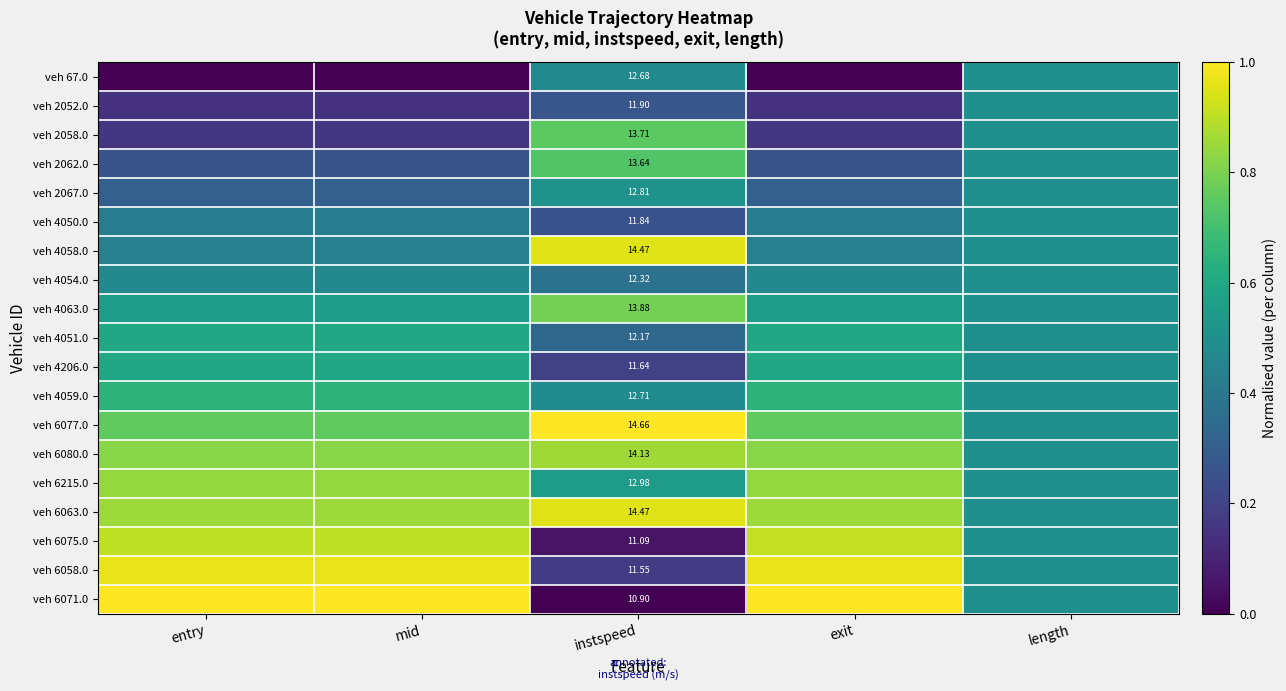

At which category is the sum across all series the highest?

exit